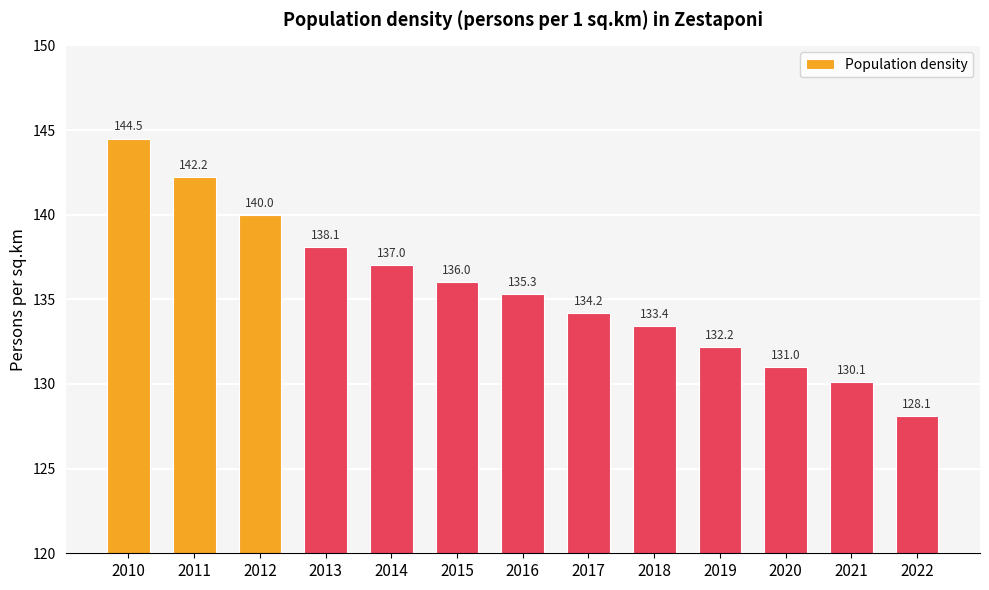

Which has a higher value, 2022 or 2016?

2016